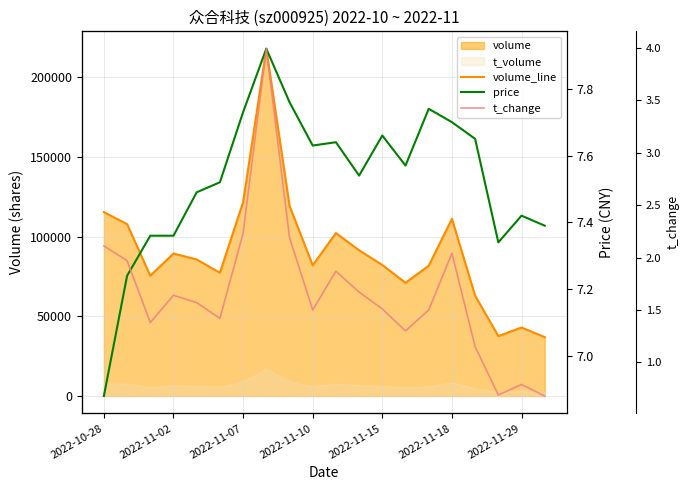

The value of price at 8 is 7.8. True or false?

True